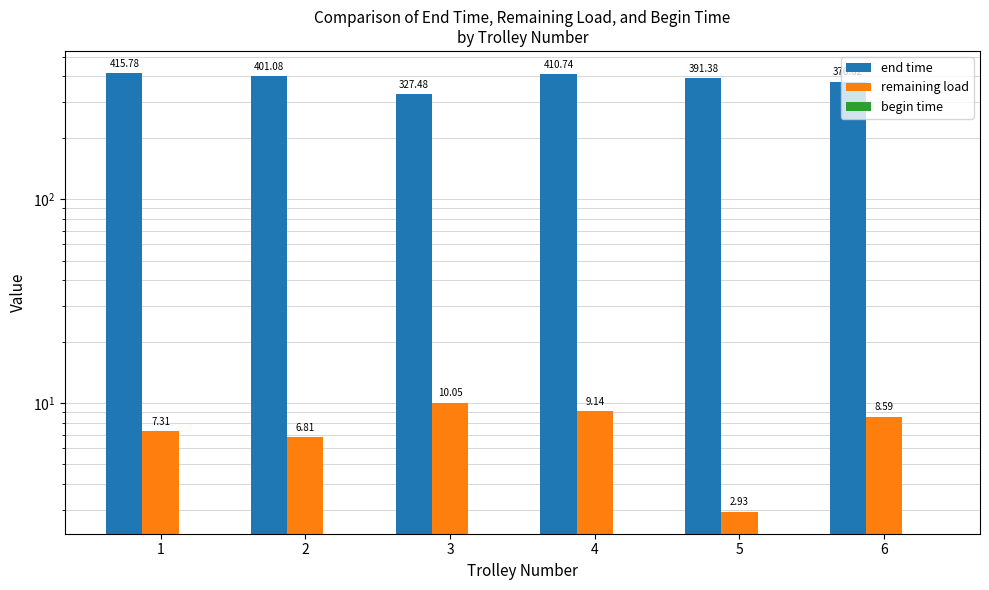

What is the value of the remaining load bar at the 3rd from the left?

10.1